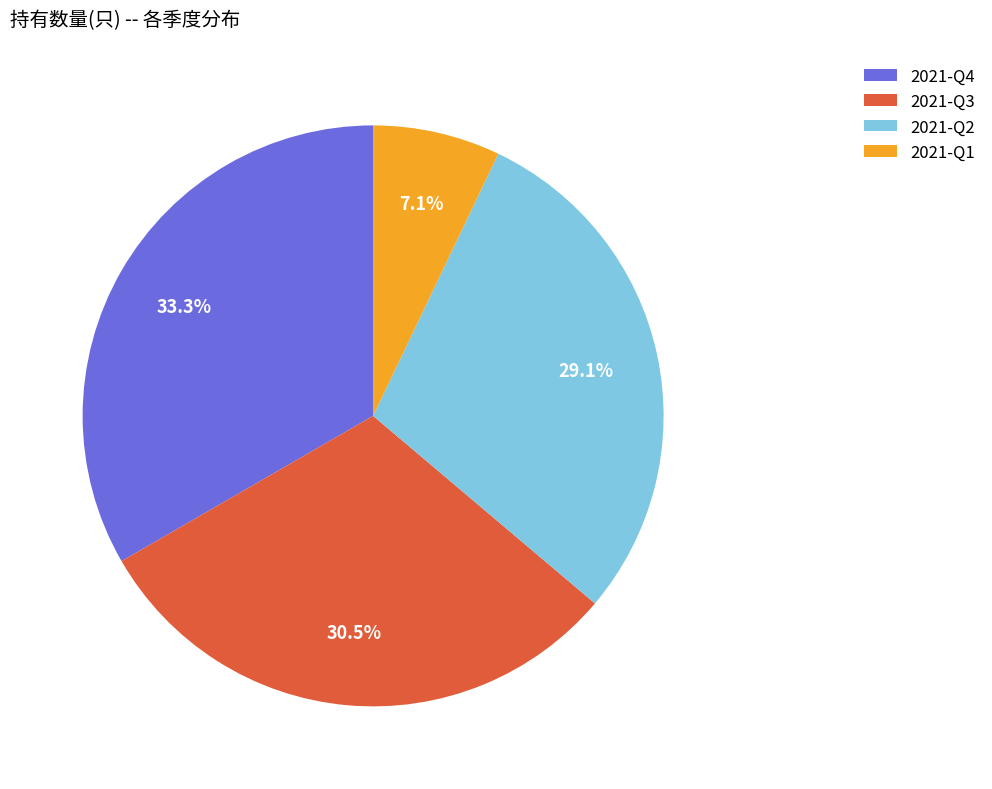

What percentage is the 2021-Q1 slice, to the nearest percent?

7%